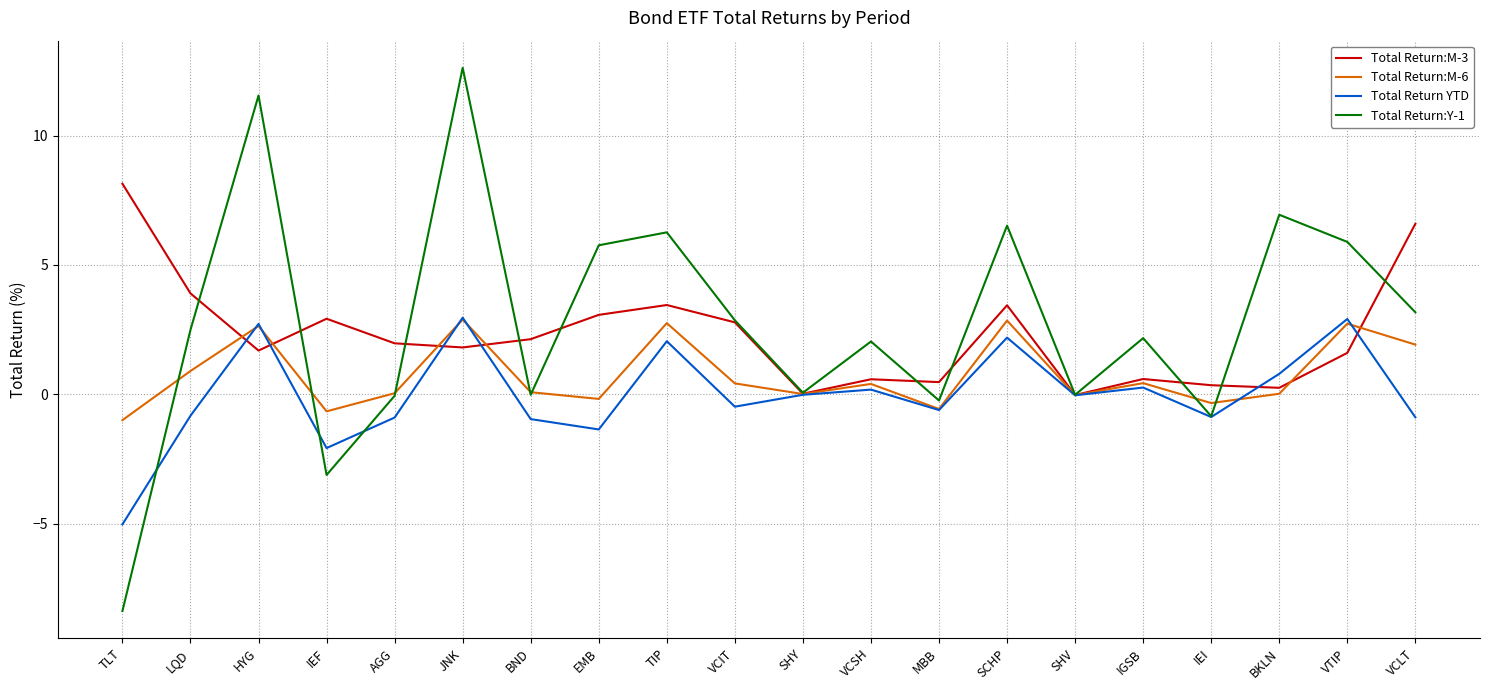

What position from the left is IEF?

4